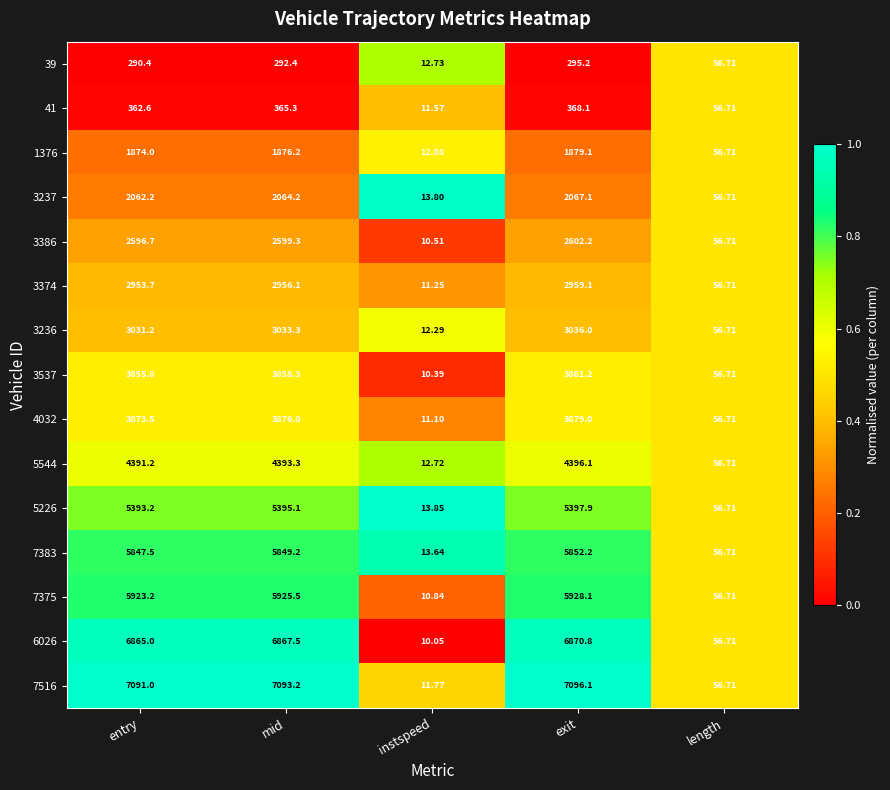

Which label corresponds to the largest value in the chart?

exit